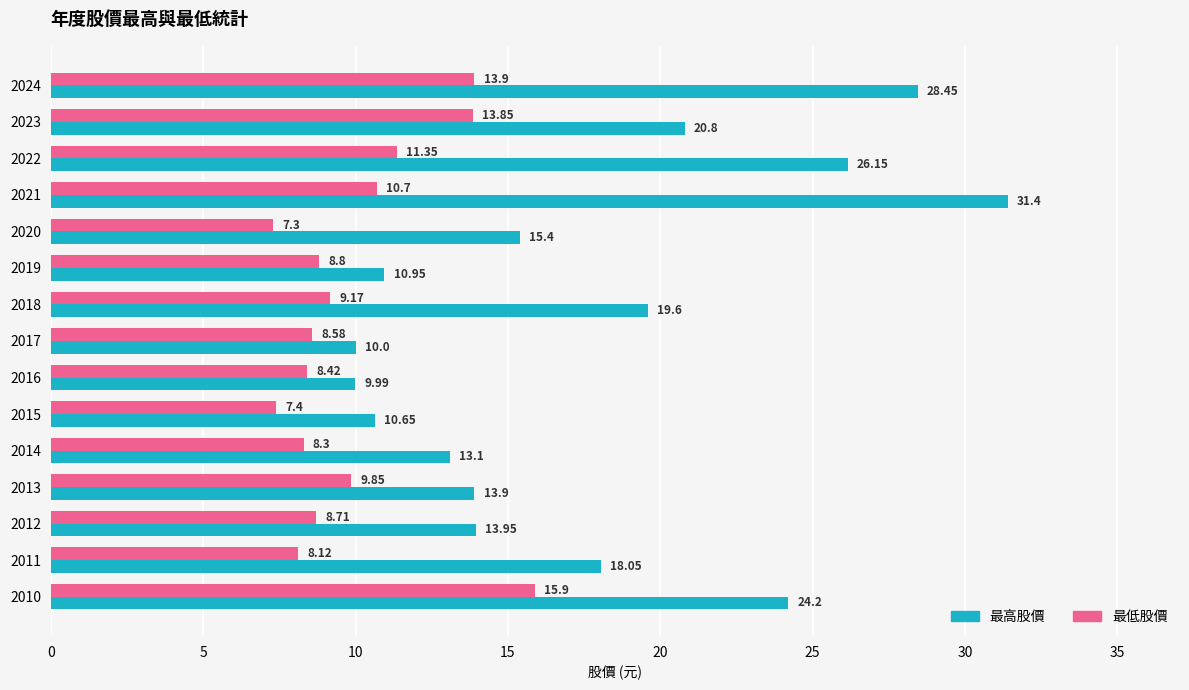

What is the sum of all 最高股價 values?

266.6